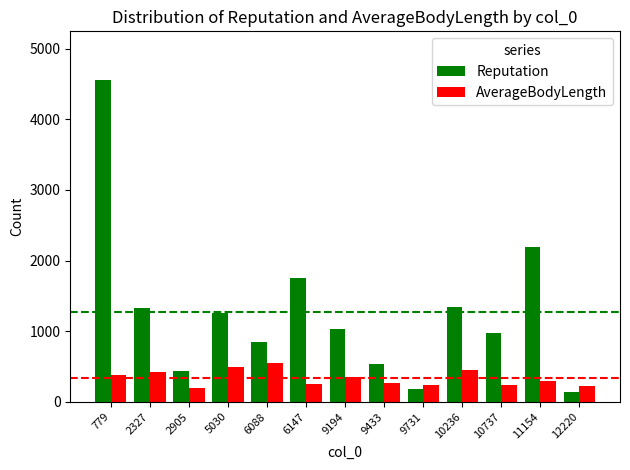

What is the sum of all AverageBodyLength values?

4349.8